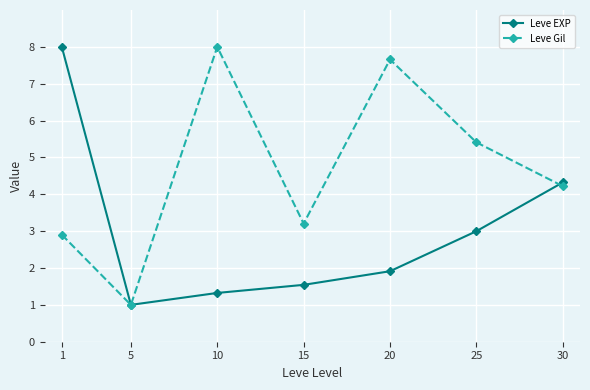

The Leve EXP series shows 3.4 at 20. True or false?

False